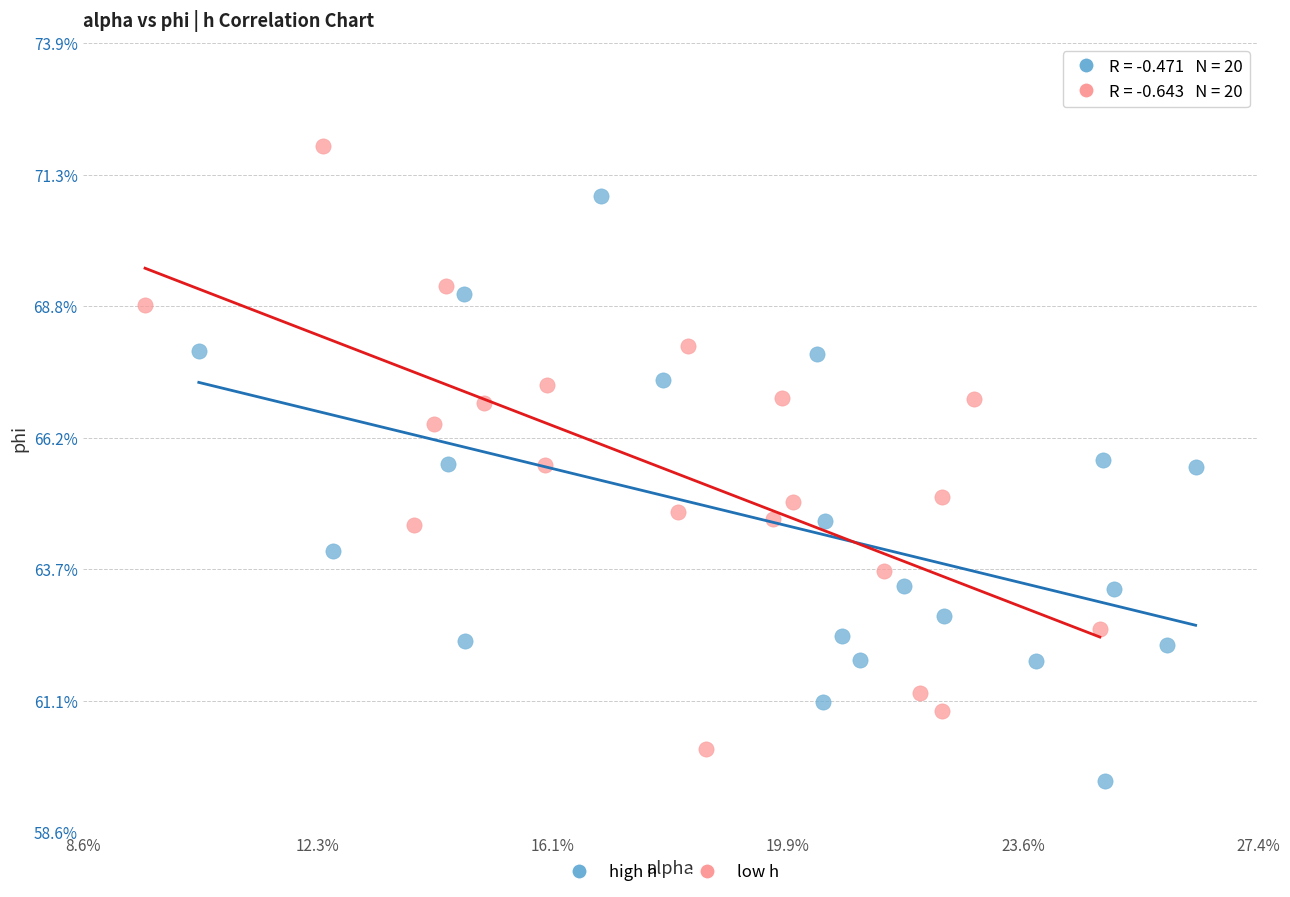

Which series has the largest Y range (max minus min)?

low h